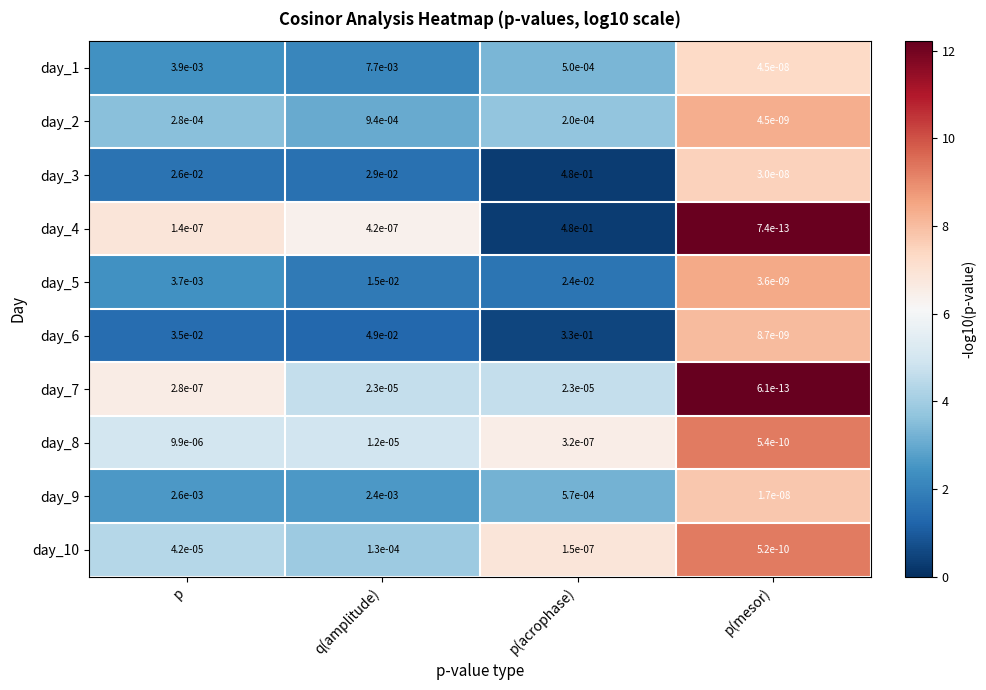

At which category does the chart reach its minimum across all series?

p(mesor)